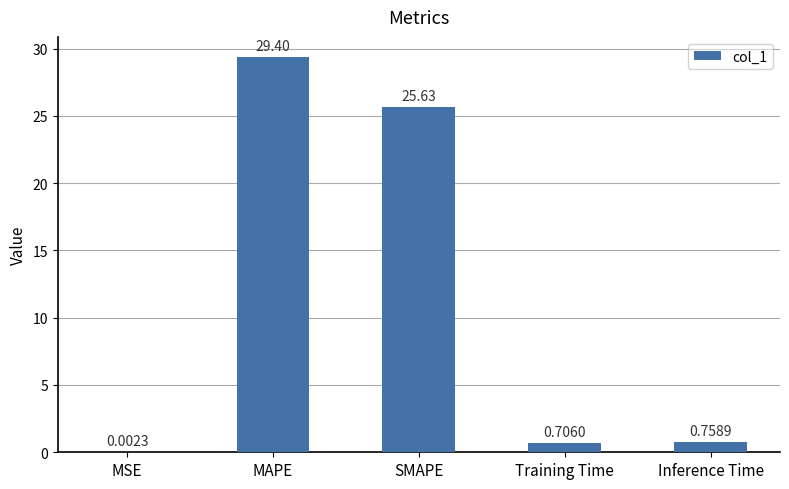

At which category does the chart reach its peak across all series?

MAPE